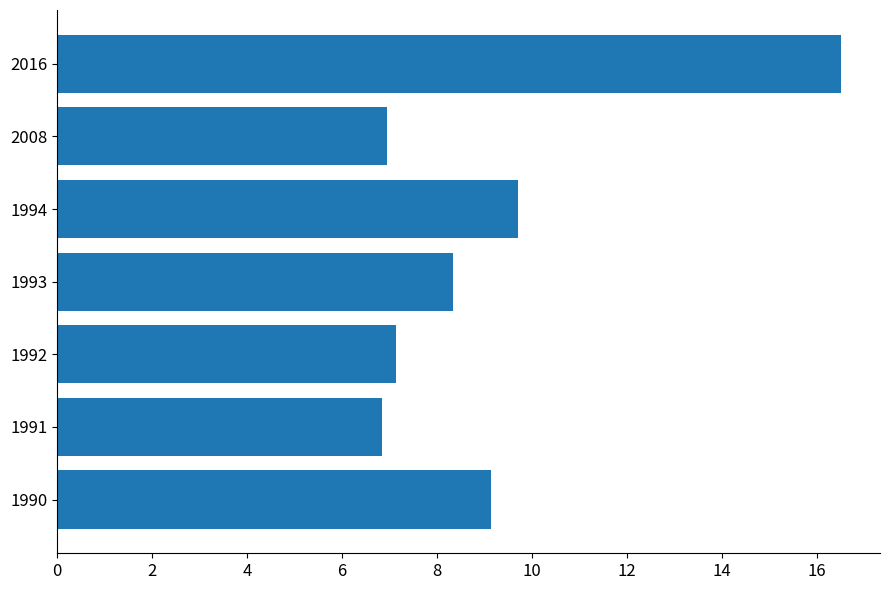

Which has a higher value, 1994 or 1993?

1994